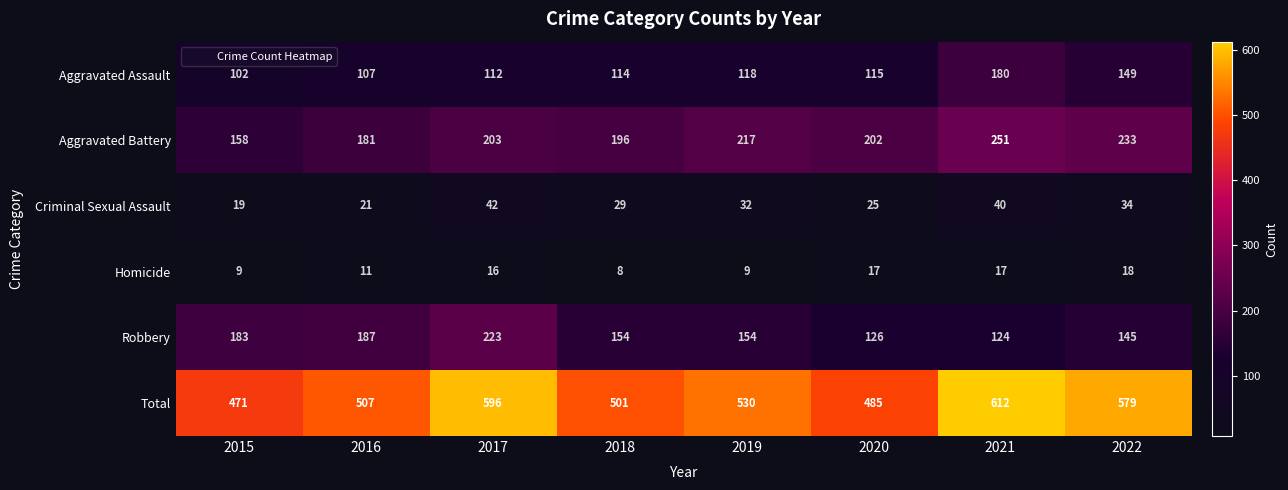

What is the sum of the Homicide values at 2017 and 2021?

33